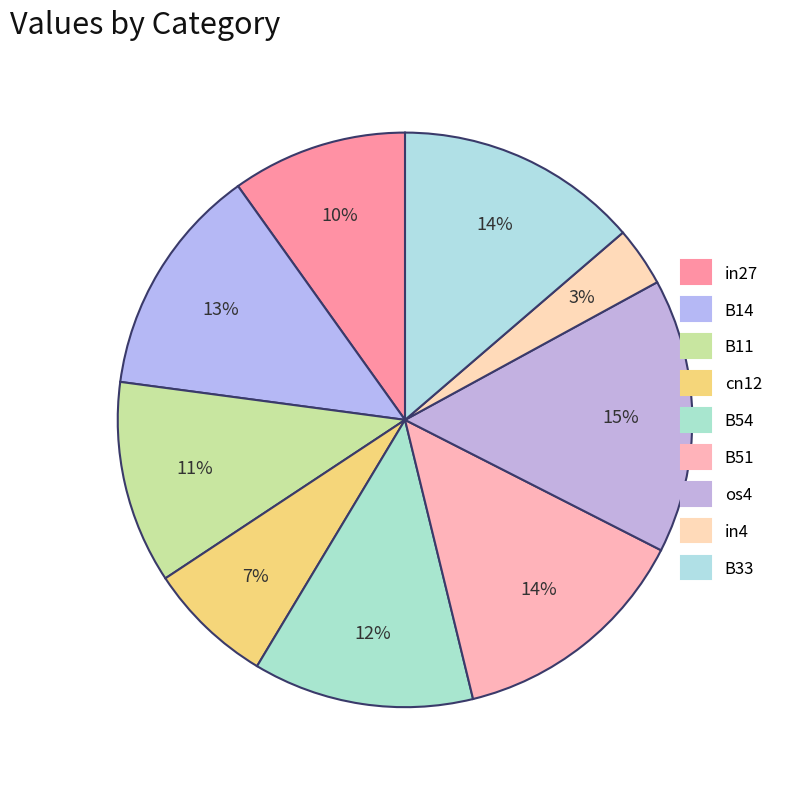

Is it true that os4 is 15% of the pie?

True